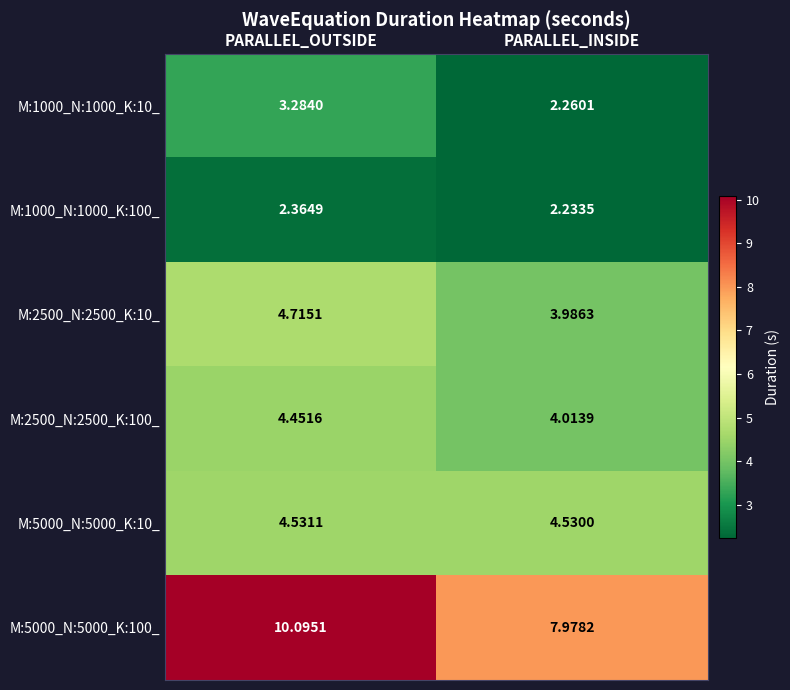

Where is M:2500_N:2500_K:10_ nearest to the value 4?

PARALLEL_INSIDE